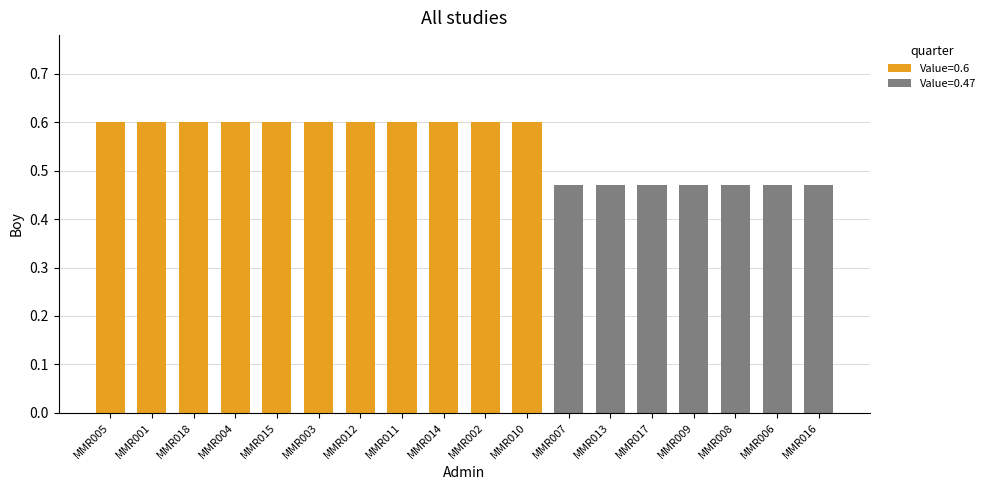

What is the label of the 14th bar from the right?

MMR015